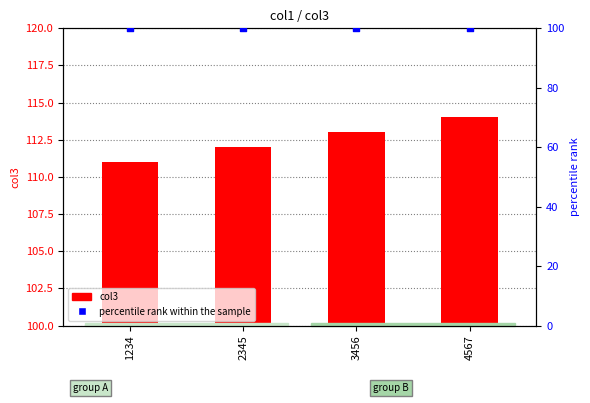

At how many categories does at least one series exceed 107?

4